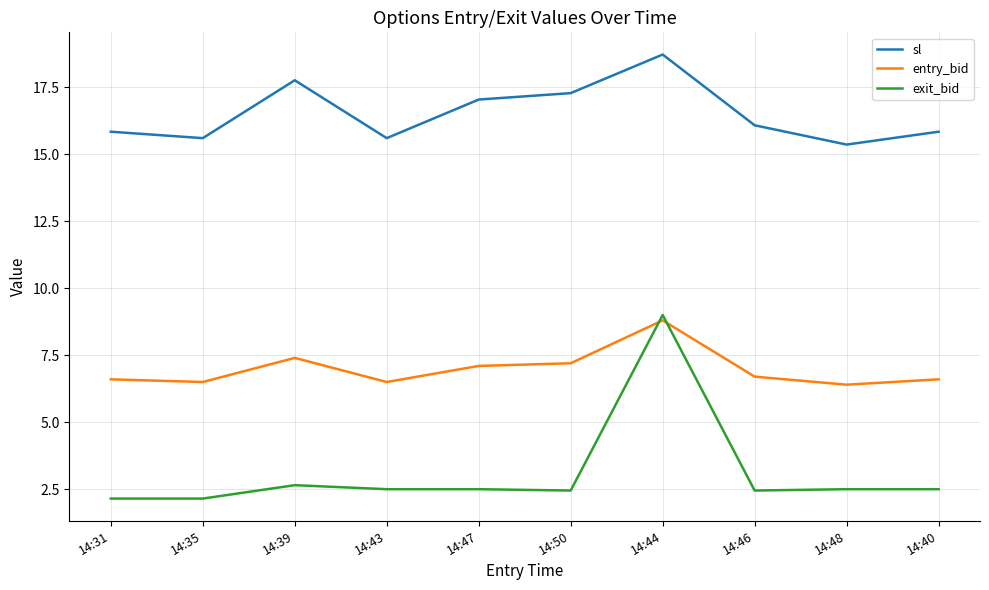

List the series in order of their overall mean, lowest first.

exit_bid, entry_bid, sl